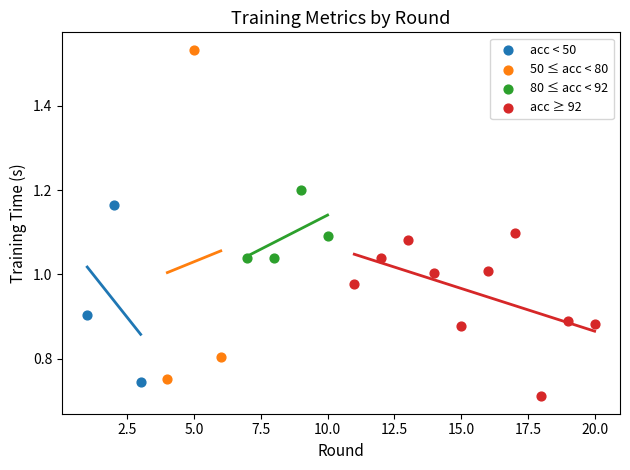

Which series has the widest spread of Y values?

50 ≤ acc < 80